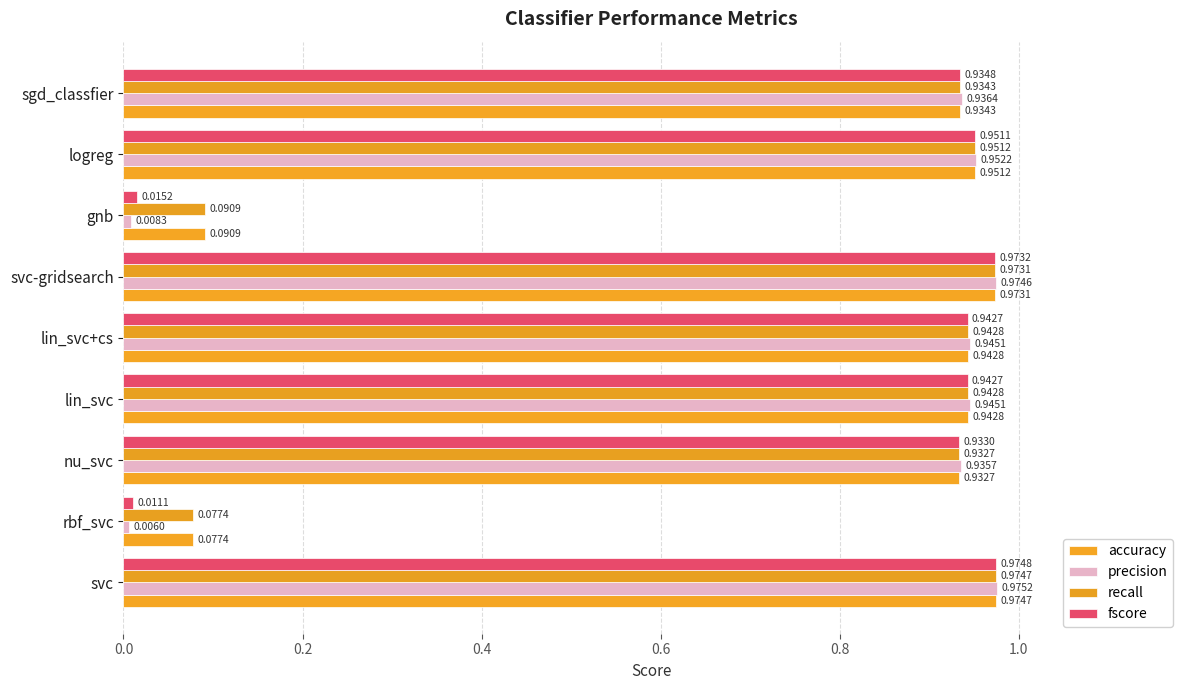

Which series has the largest total across all categories?

accuracy